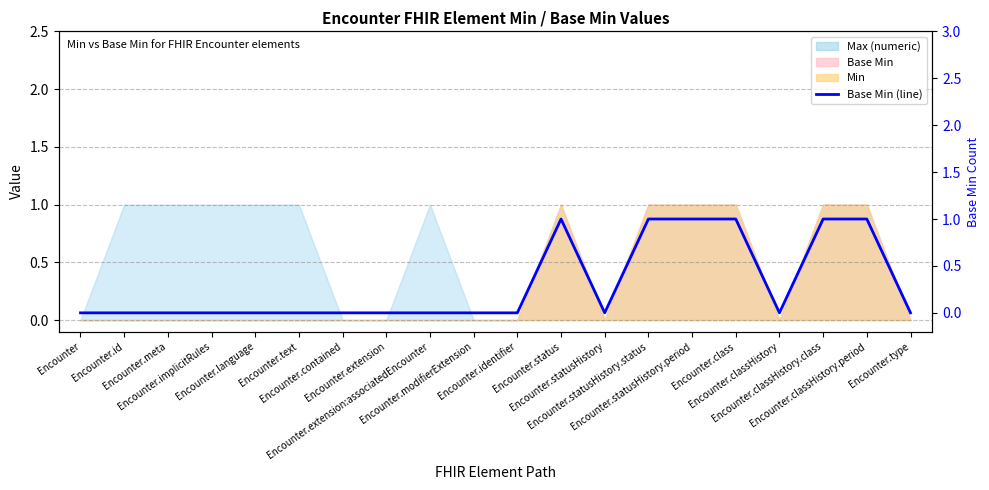

What is the change in value from Encounter.id to Encounter.classHistory.period?

+1